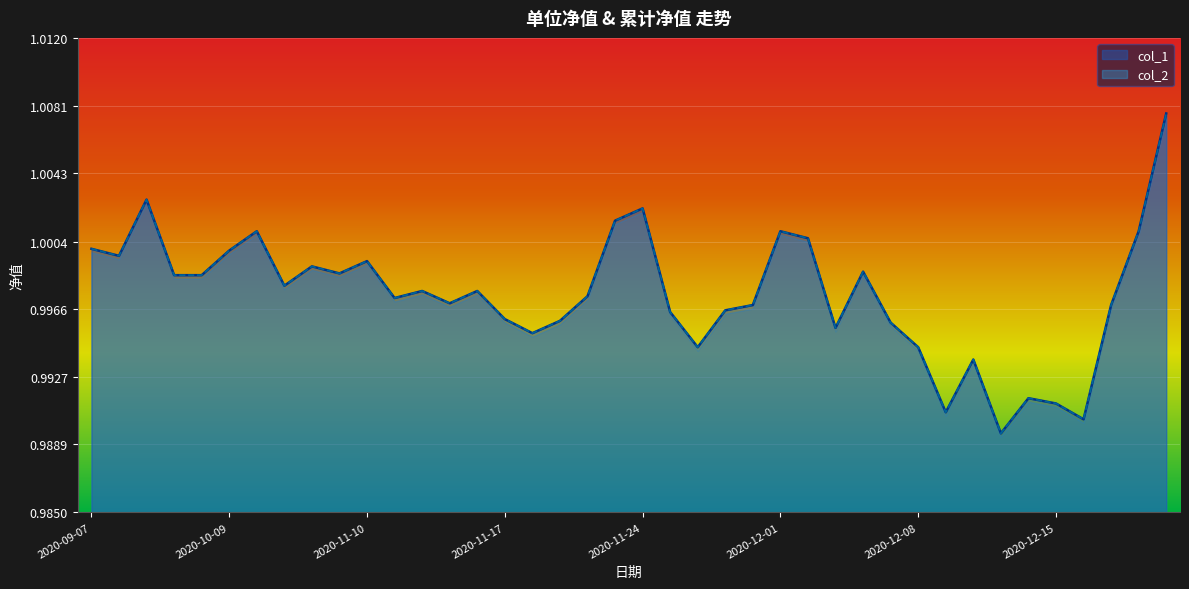

How many series are shown in this chart?

2